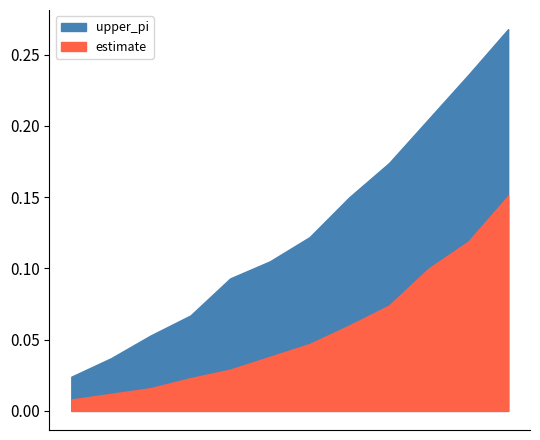

True or false: estimate and lower_pi intersect in this chart.

False